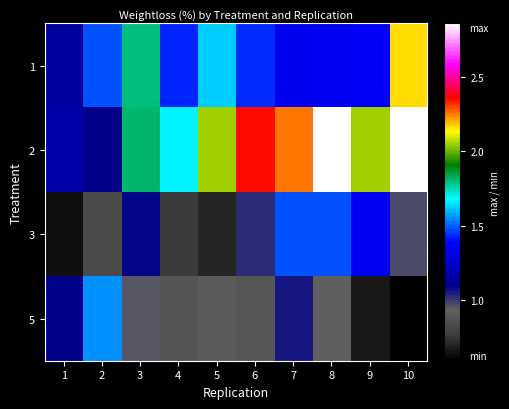

Which category has the highest value across all series?

8